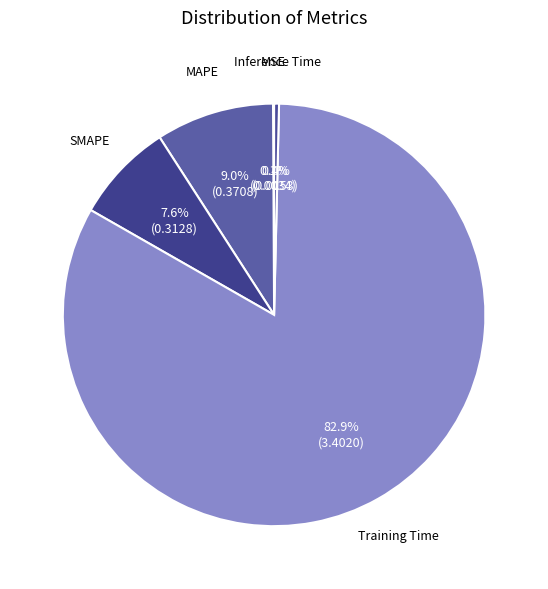

Between Training Time and Inference Time, which is larger?

Training Time